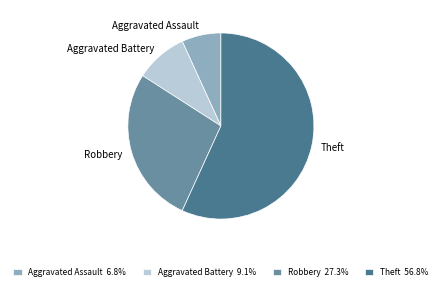

What is the ratio of the value at Theft to the value at Robbery?

2.1